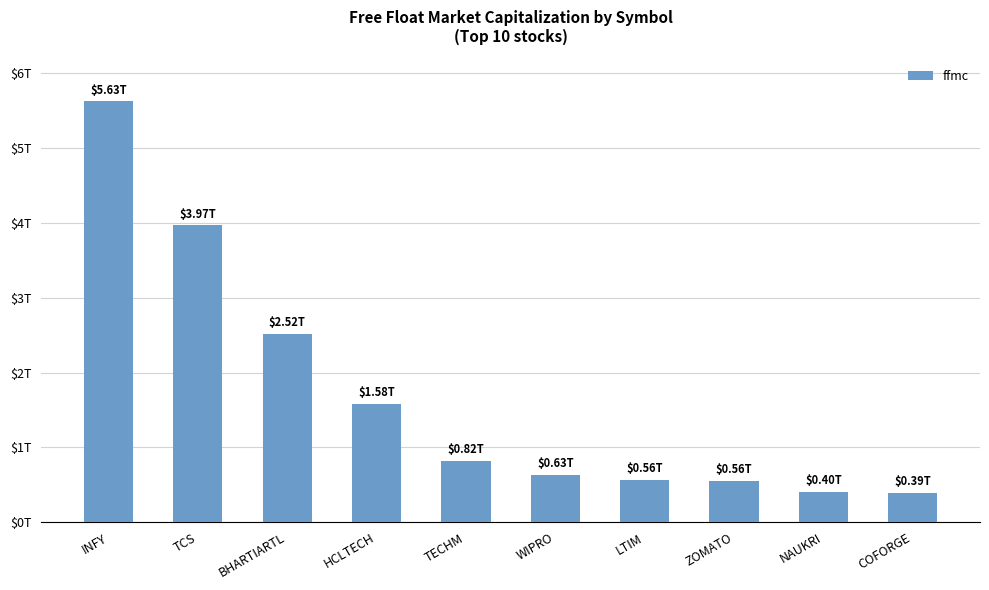

Reading left to right, list all the values displayed in this chart.

5627297535940.6	3965972602167.2	2515254615615.6	1580773689549.8	816728897617.6	628755120468.1	561851708218.9	555791262962.1	404454759120.0	391575468212.3